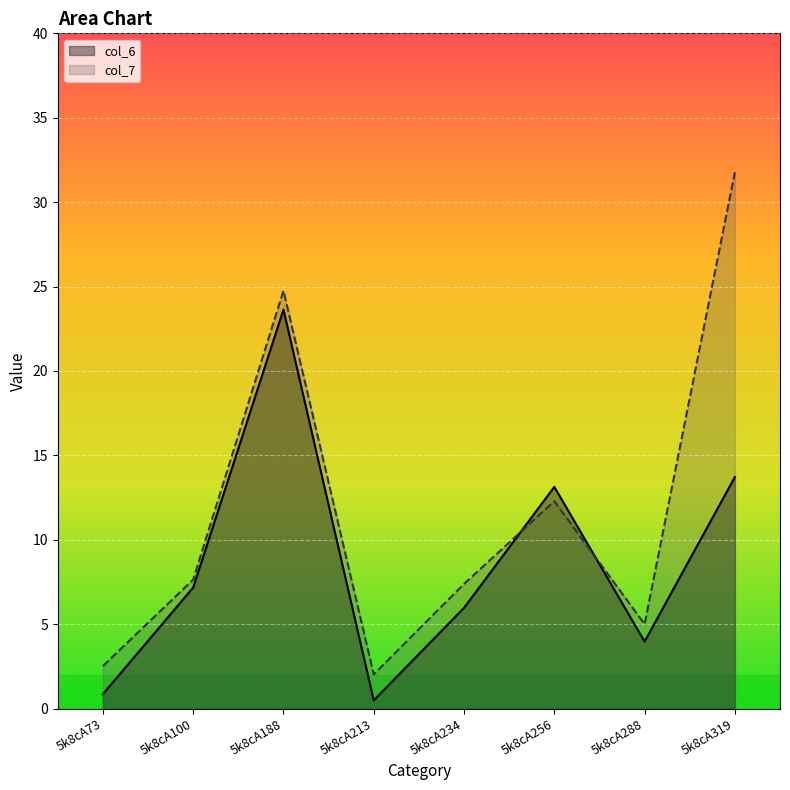

What is the spread (max minus min) of values at 5k8cA288?

1.0